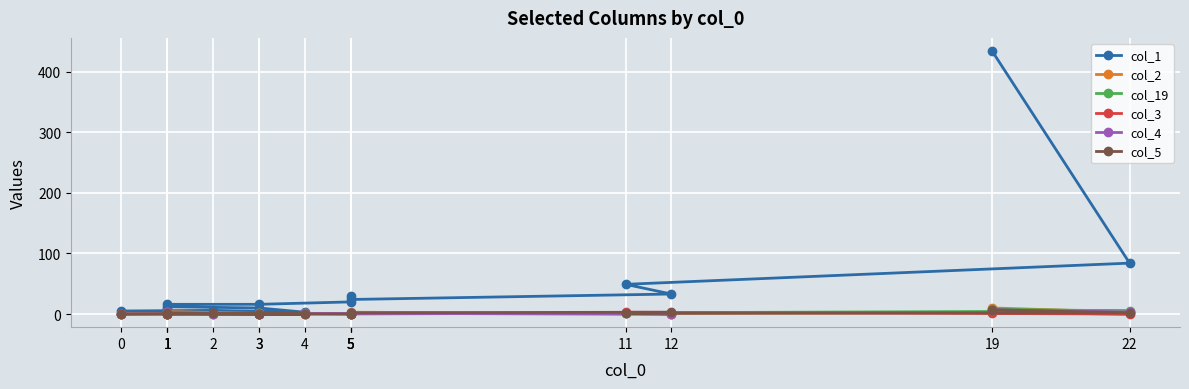

What is the sum of all col_3 values?

9